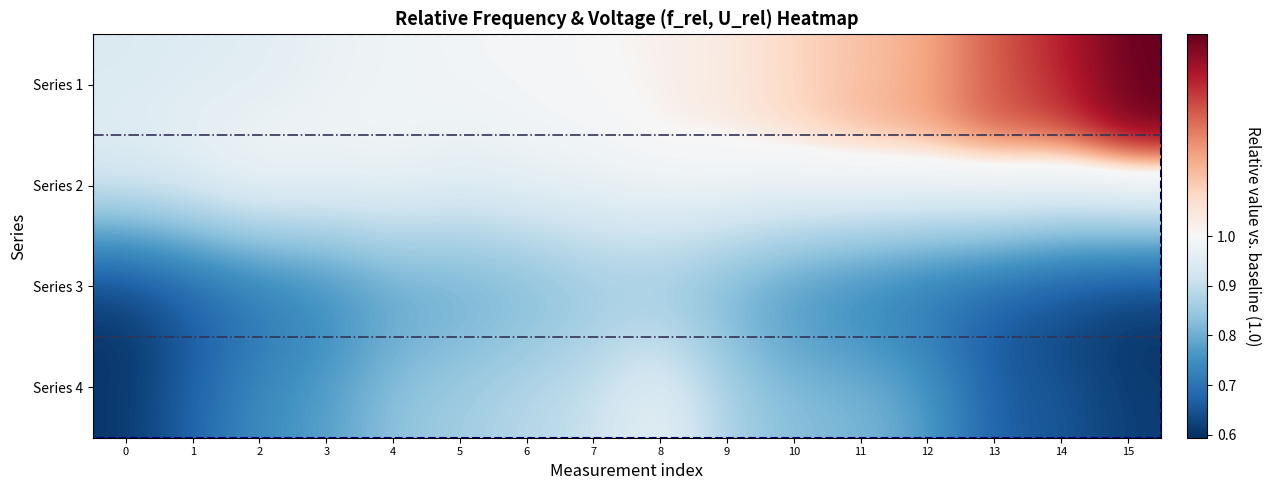

Rank the series by their maximum value, from highest to lowest.

Series 1, Series 2, Series 4, Series 3